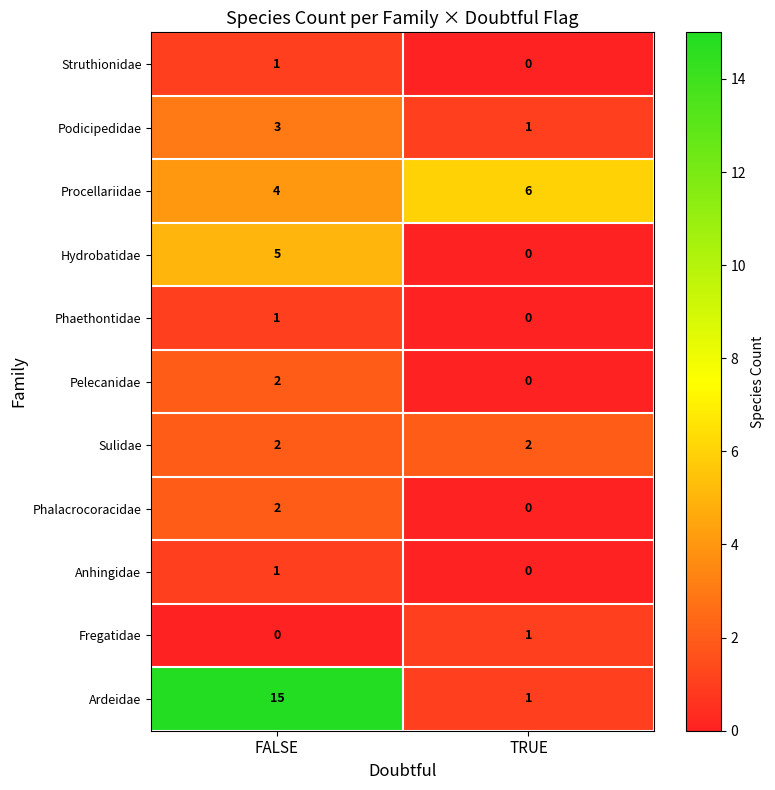

What is the sum of all Ardeidae values?

16